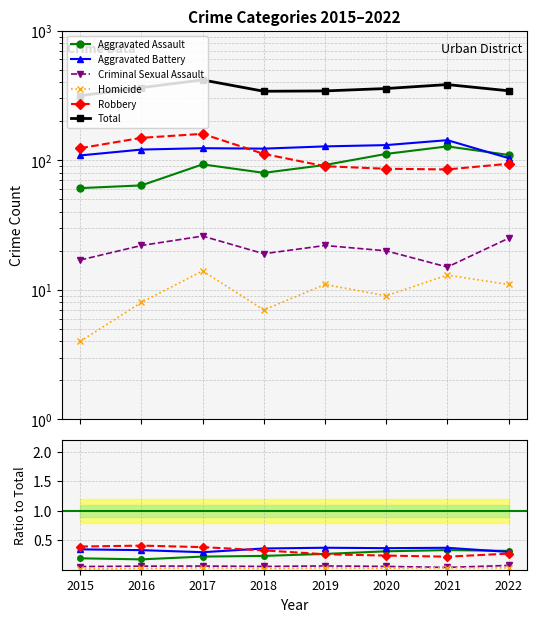

True or false: Aggravated Assault has more than 0 points higher than both neighbors.

True